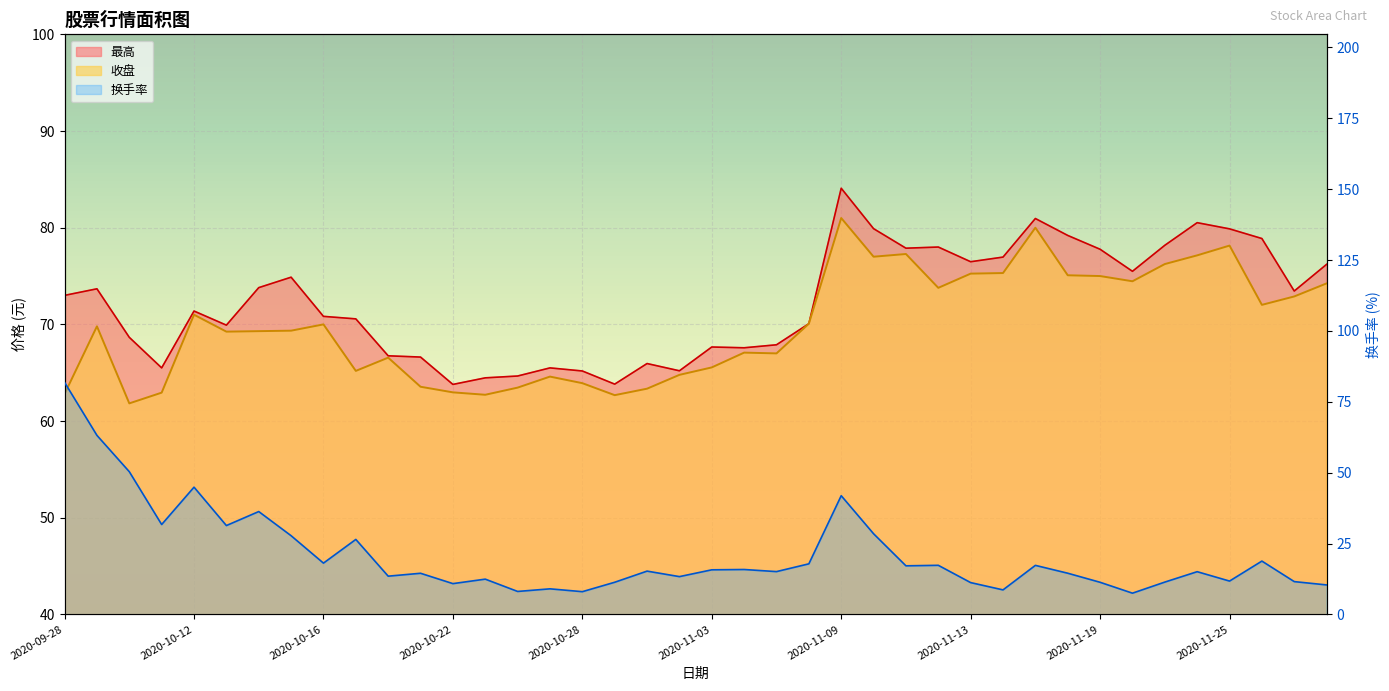

Reading right to left, what are all the values shown in this chart?

收盘: 74.2	72.9	72.0	78.2	77.1	76.2	74.5	75.0	75.1	80.0	75.3	75.2	73.8	77.3	77.0	81.0	70.1	67.0	67.1	65.5	64.8	63.4	62.7	63.9	64.6	63.5	62.7	63.0	63.5	66.6	65.2	70.0	69.3	69.3	69.2	71.0	62.9	61.8	69.8	62.8
最高: 76.2	73.5	78.9	79.9	80.5	78.2	75.5	77.8	79.2	81.0	77.0	76.5	78.0	77.9	79.9	84.1	70.1	67.9	67.6	67.7	65.2	66.0	63.8	65.2	65.5	64.7	64.5	63.8	66.6	66.8	70.6	70.8	74.9	73.8	69.9	71.4	65.5	68.7	73.7	73.0
换手率: 10.4	11.6	18.8	11.8	15.1	11.4	7.5	11.3	14.5	17.3	8.7	11.2	17.3	17.1	28.5	41.9	17.9	15.1	15.8	15.7	13.3	15.3	11.3	8.0	9.0	8.1	12.4	10.9	14.5	13.5	26.5	18.1	27.8	36.3	31.4	44.9	31.7	50.4	63.2	81.8